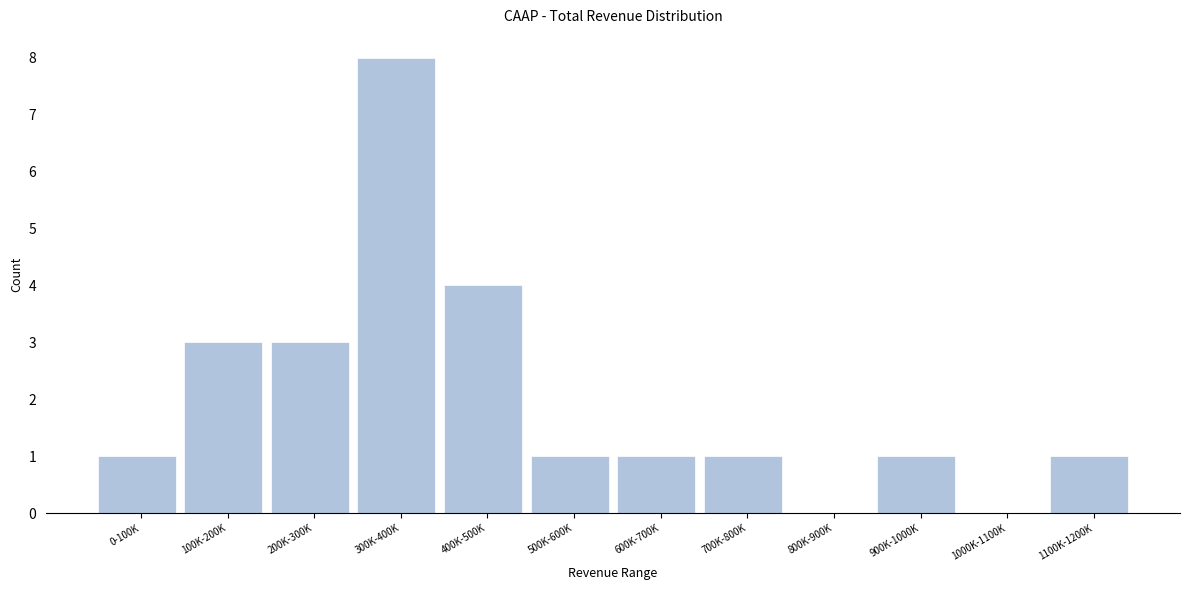

Reading left to right, extract all data points from this chart.

0-100K=1	100K-200K=3	200K-300K=3	300K-400K=8	400K-500K=4	500K-600K=1	600K-700K=1	700K-800K=1	800K-900K=0	900K-1000K=1	1000K-1100K=0	1100K-1200K=1